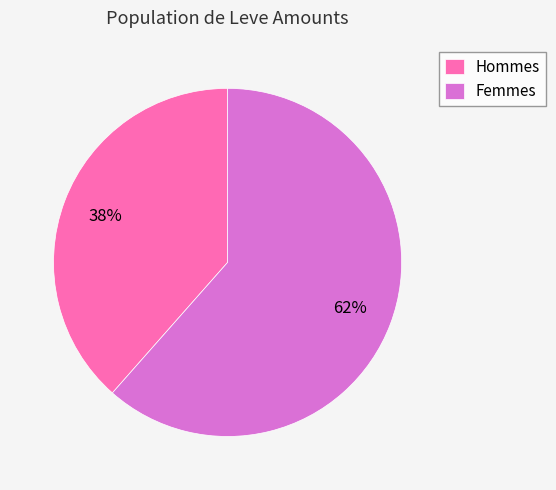

To the nearest percent, what is the average slice percentage?

50%